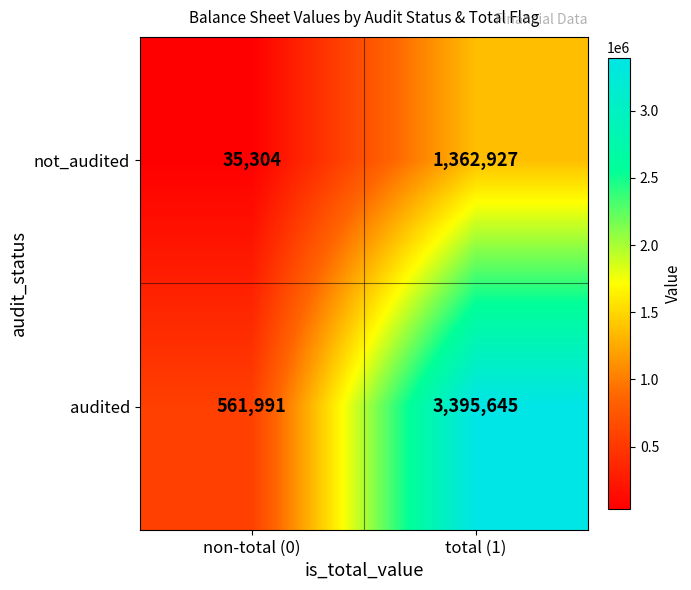

What is the spread (max minus min) of values at non-total (0)?

526687